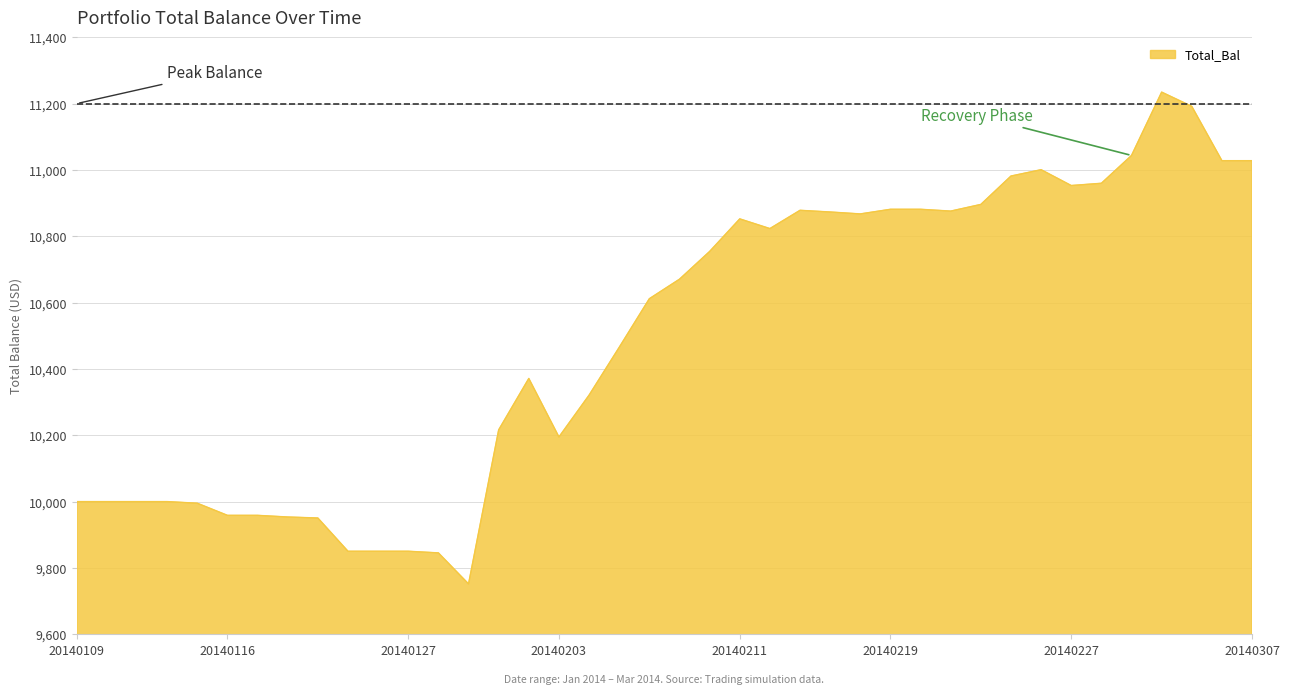

Does the chart display data point markers on the line(s)?

No